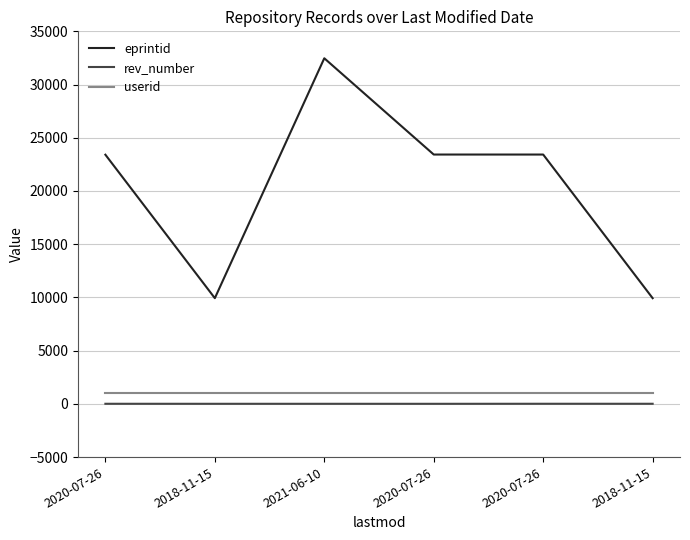

Does the chart display data point markers on the line(s)?

No